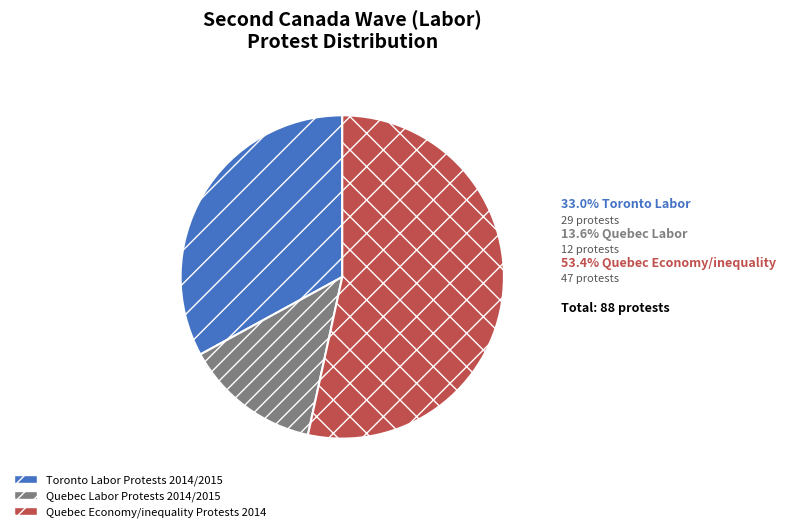

Count the number of slices in the pie.

3